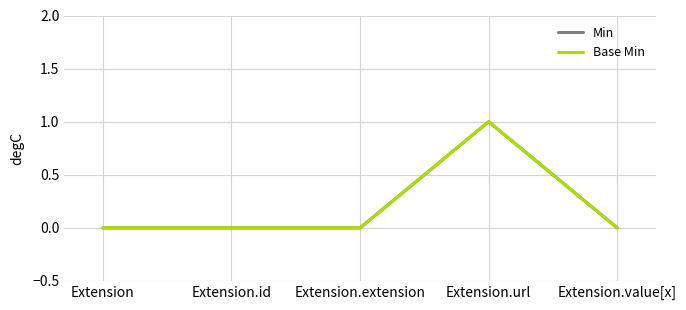

Does the chart have visible grid lines?

Yes